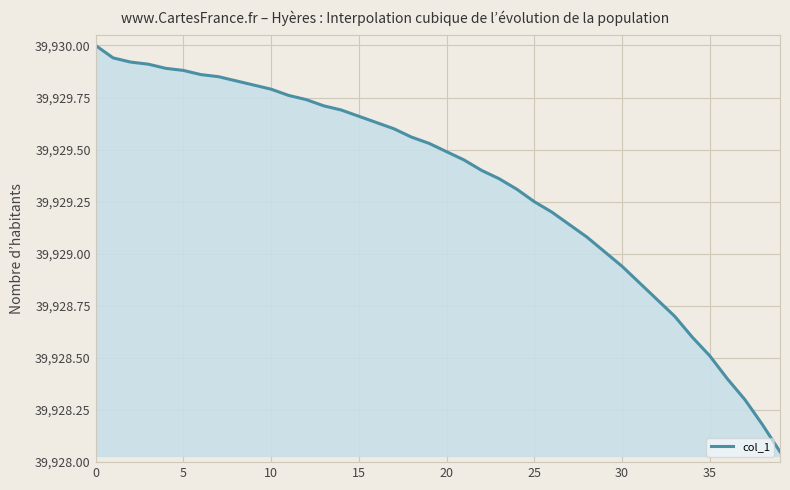

What is the greatest value displayed?

39930.0